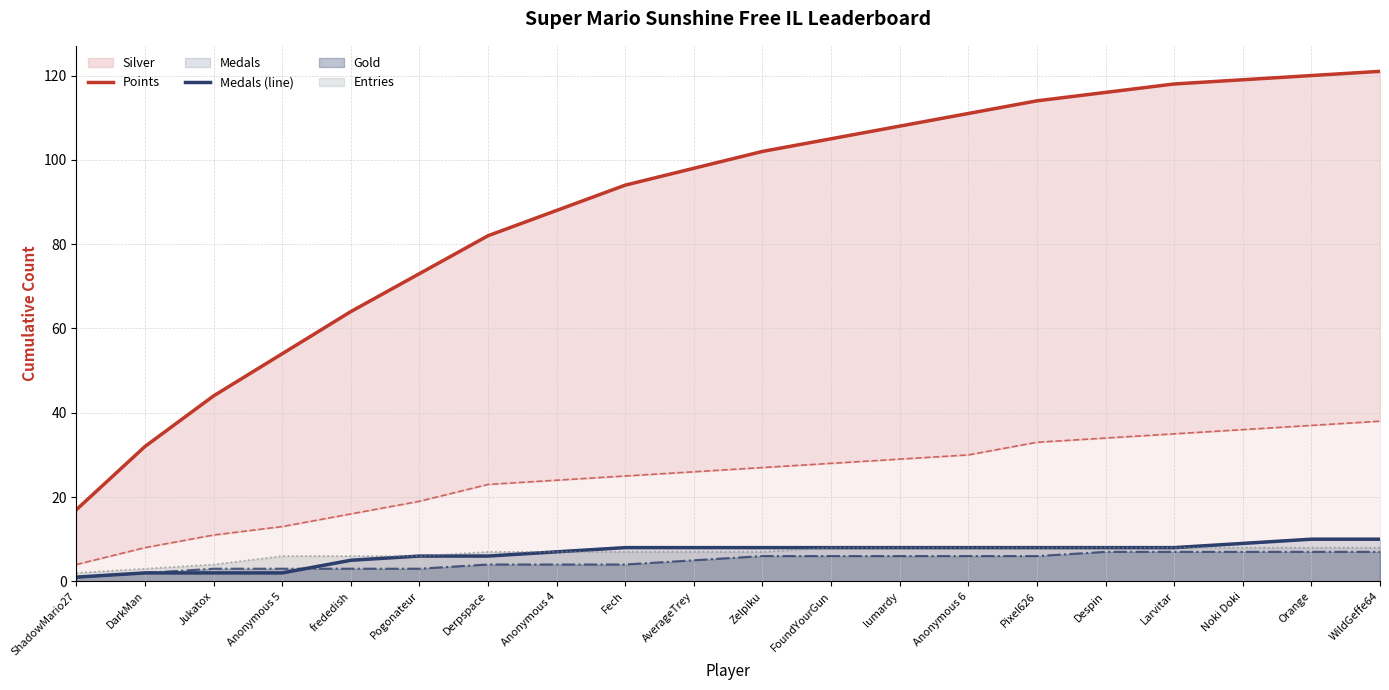

Reading left to right, what are all the values shown in this chart?

Points: 17	32	44	54	64	73	82	88	94	98	102	105	108	111	114	116	118	119	120	121
Medals (line): 1	2	2	2	5	6	6	7	8	8	8	8	8	8	8	8	8	9	10	10